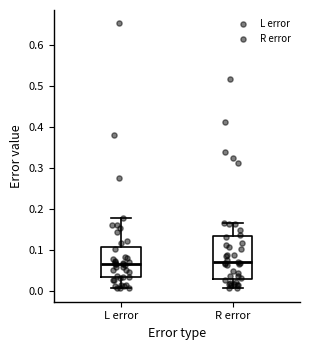

Where does the upper whisker of the box for L error end on the y-axis? The values are not printed on the chart, so give them approximately, as read against the axis.

0.18